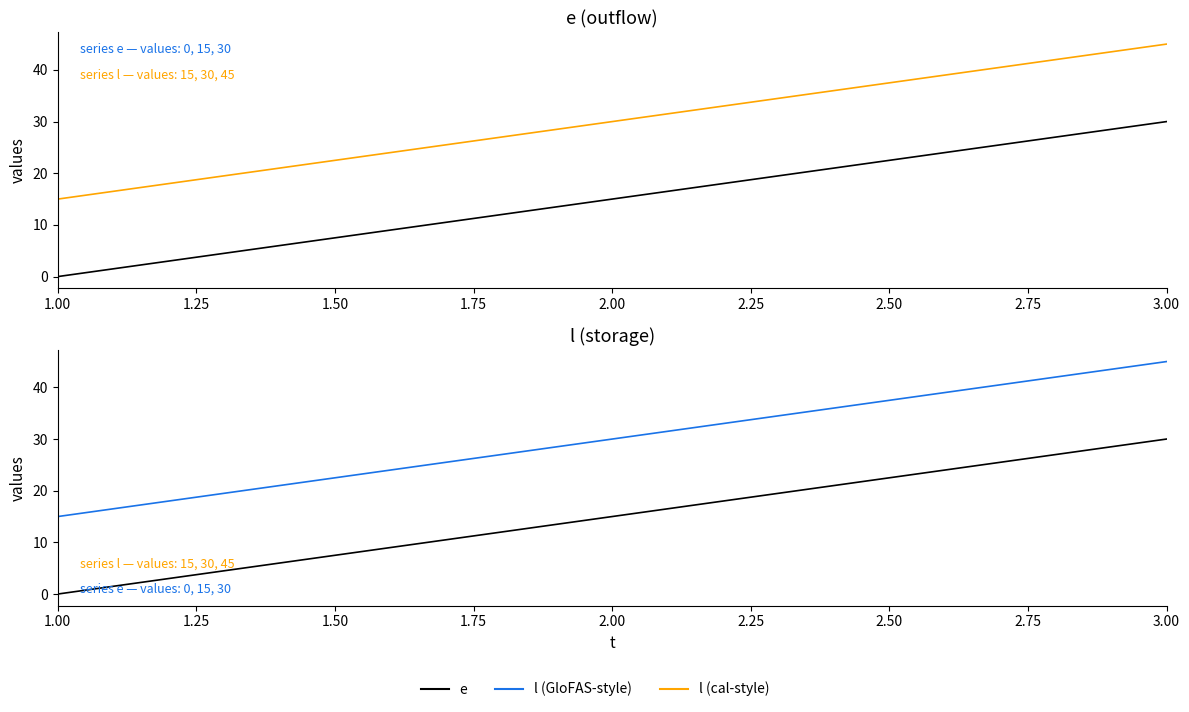

How many values in the e series exceed 15?

1